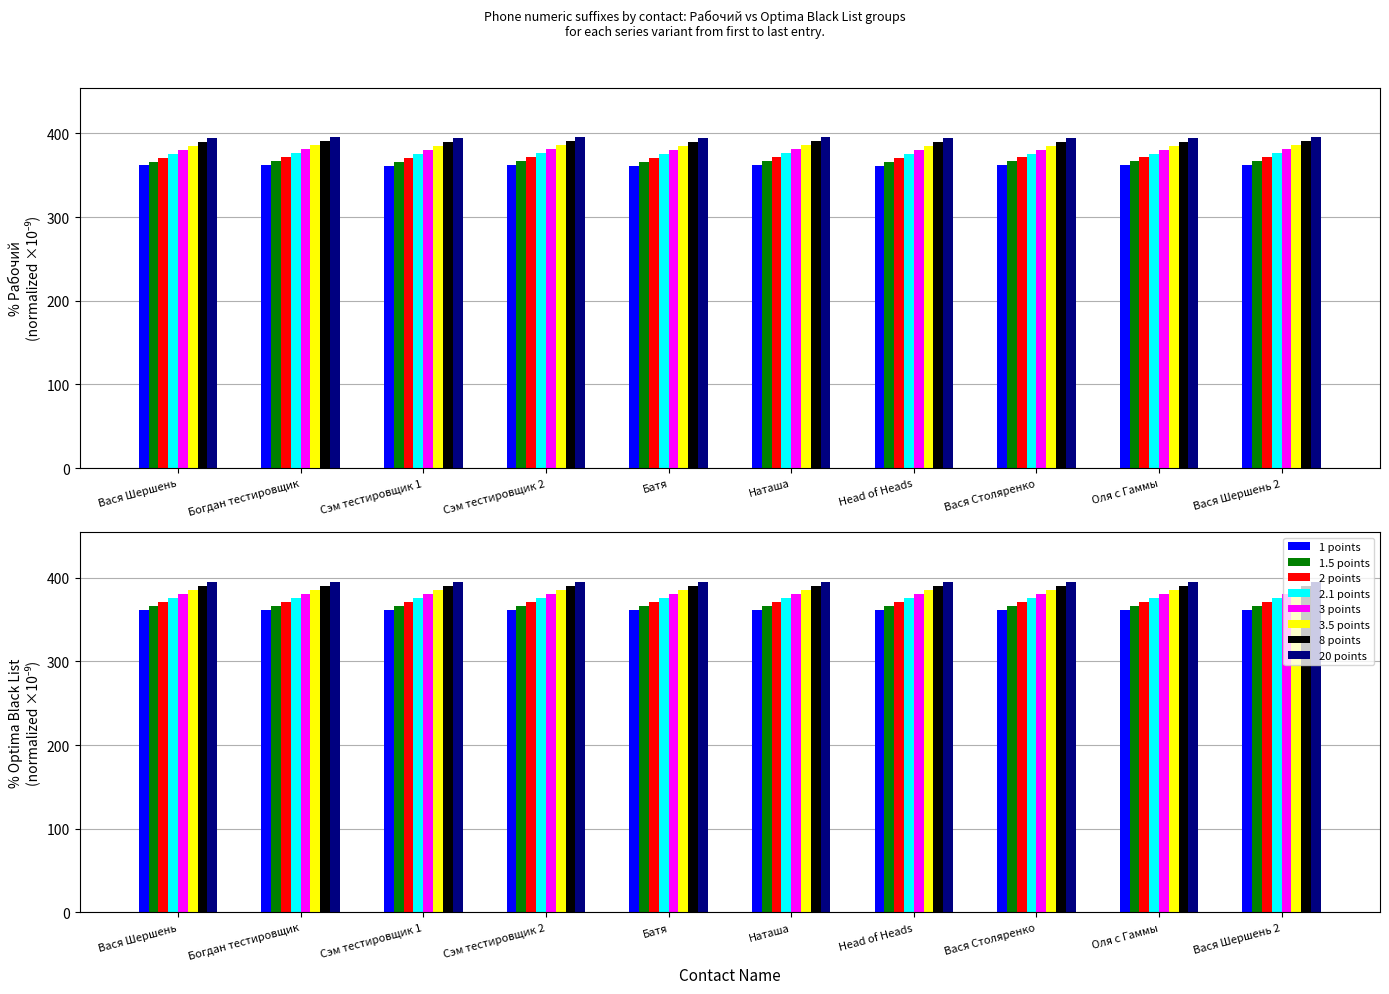

What is the lowest value of the Optima Black List series?

366.7